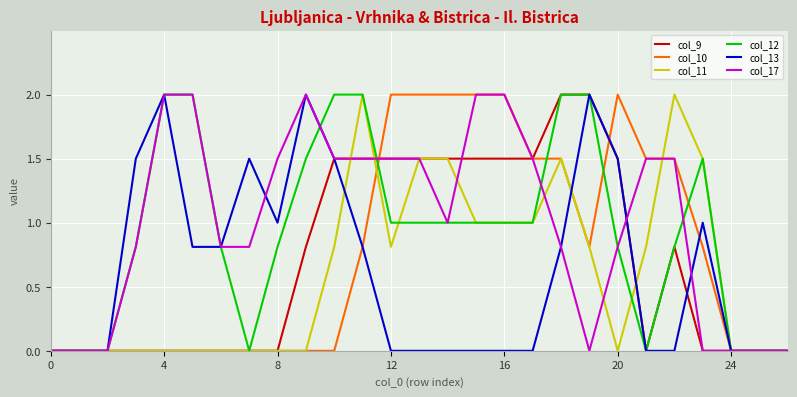

What is the highest value of the col_11 series?

2.0